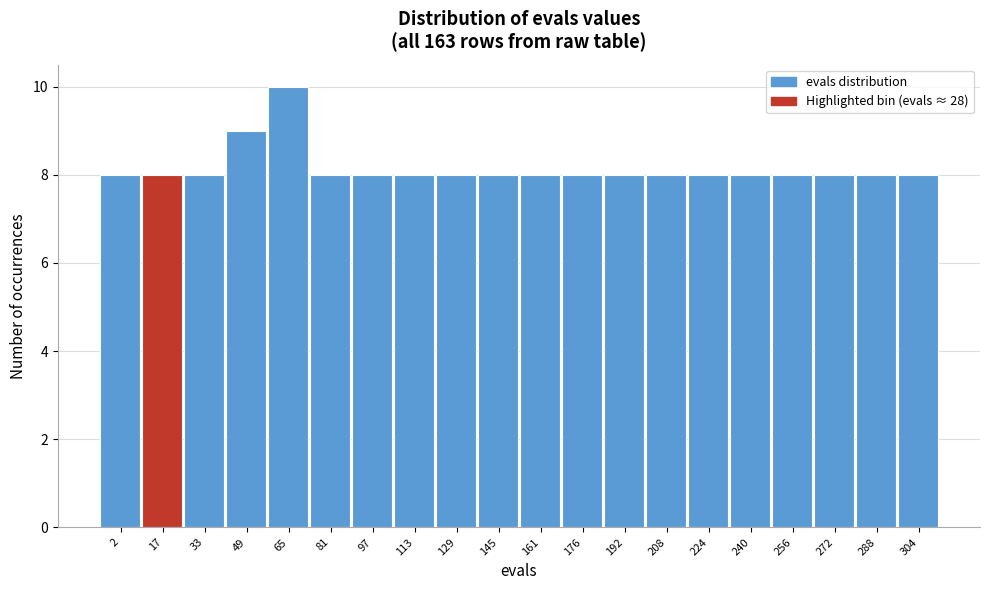

Reading right to left, what are all the values shown in this chart?

304=8	288=8	272=8	256=8	240=8	224=8	208=8	192=8	176=8	161=8	145=8	129=8	113=8	97=8	81=8	65=10	49=9	33=8	17=8	2=8